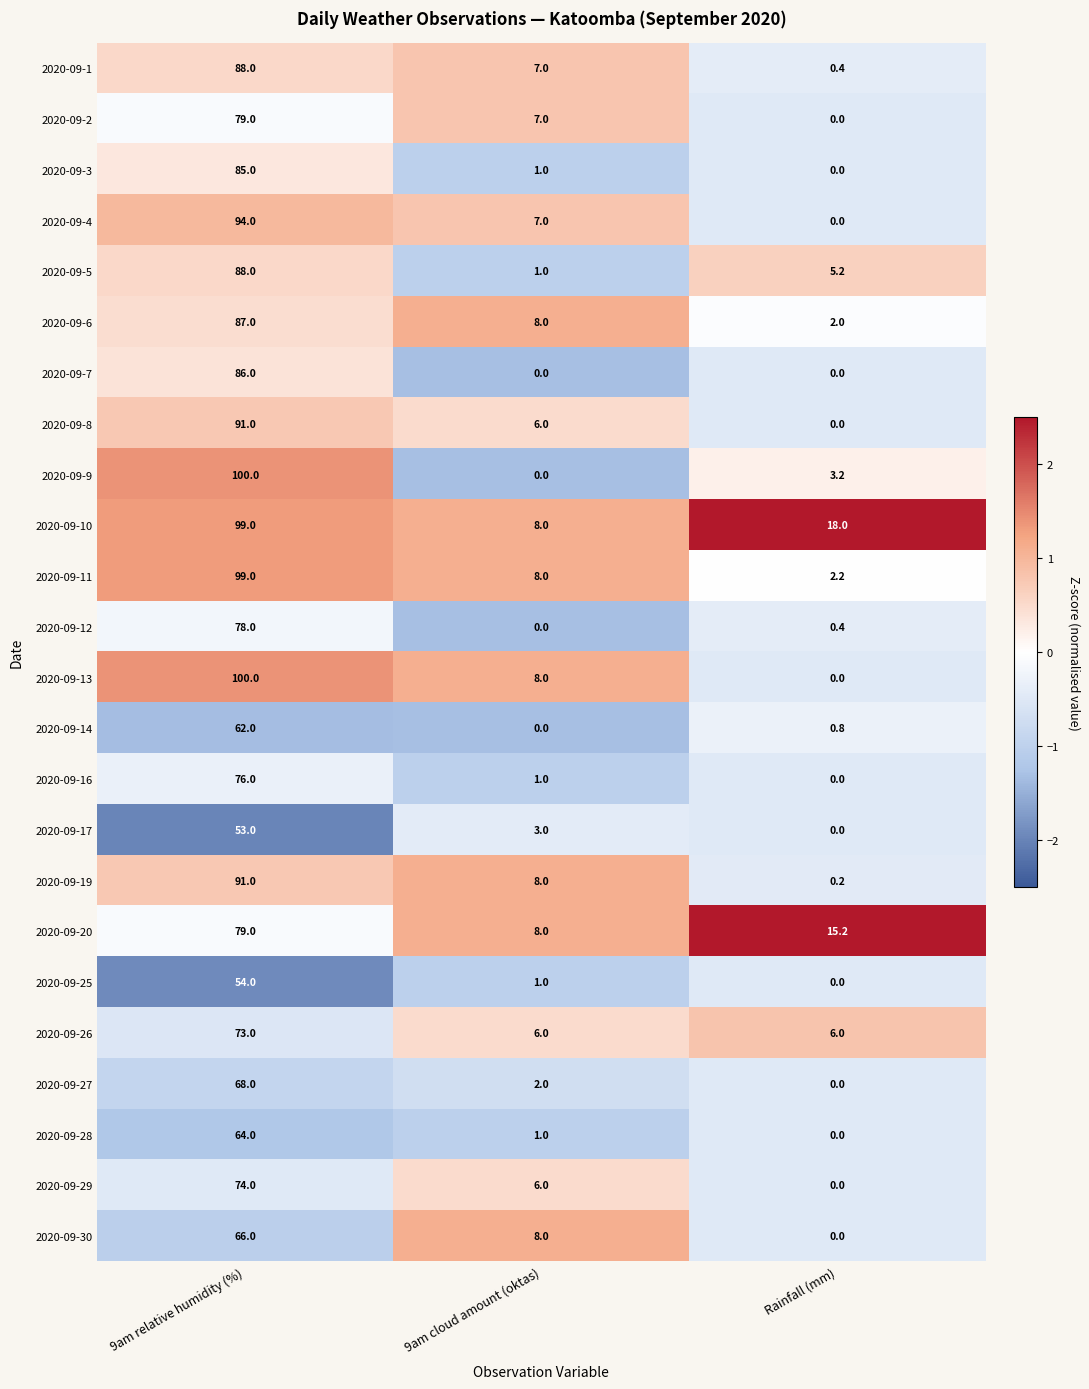

How many values in 2020-09-25 are above zero?

2